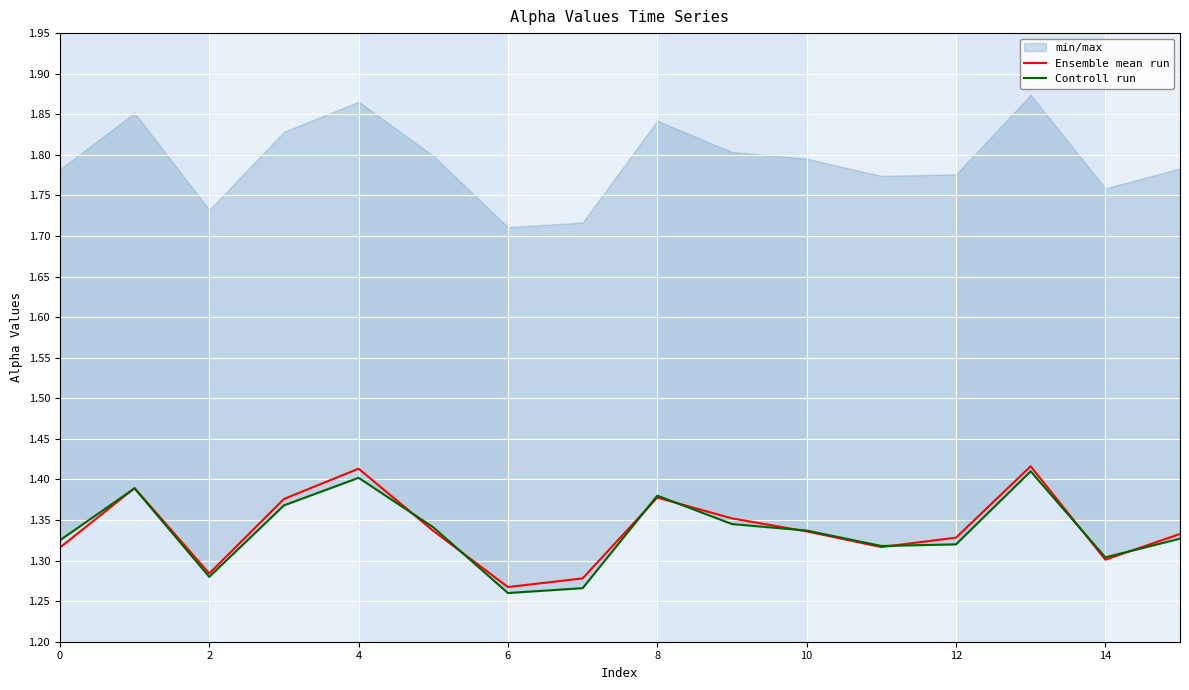

The value of Ensemble mean run at 10 is 2.0. True or false?

False